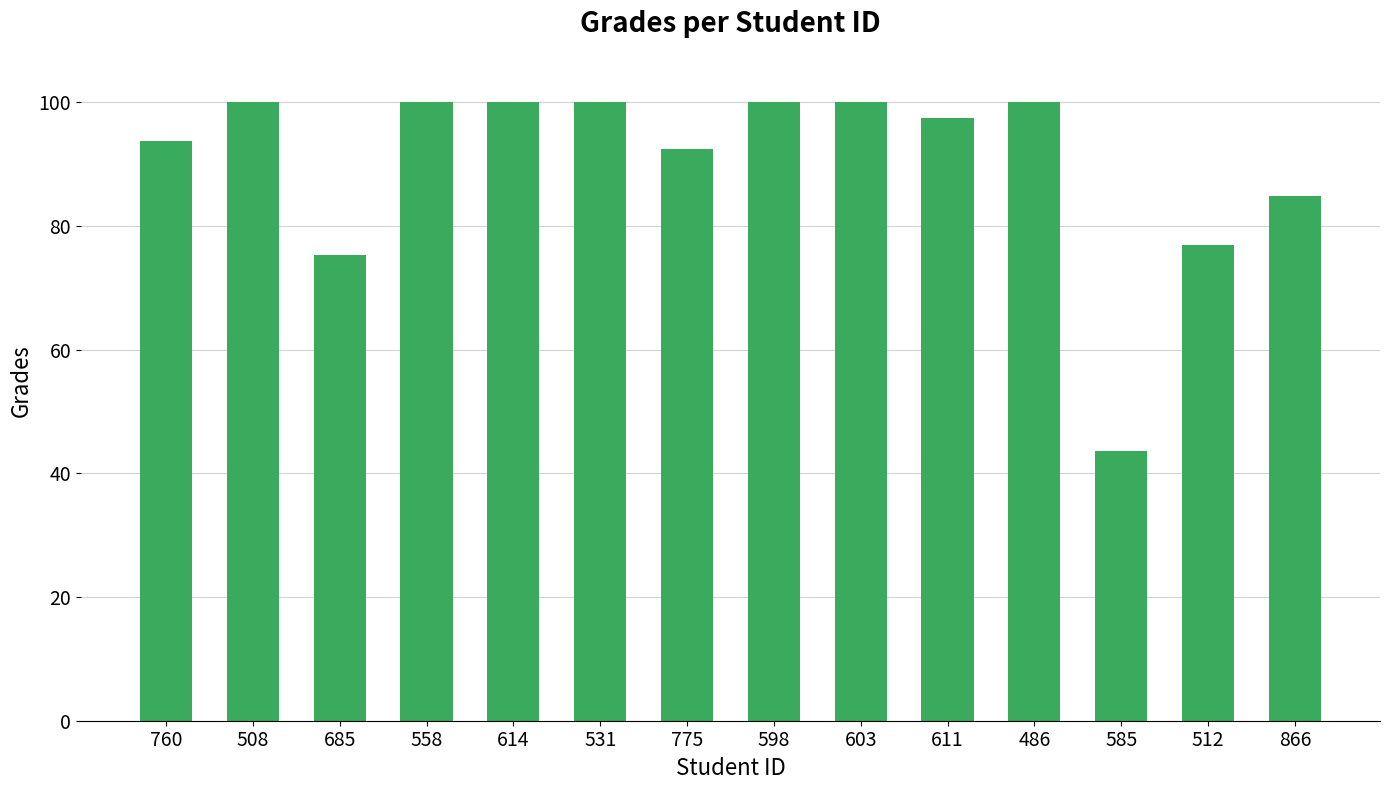

What is the smallest value displayed?

43.6